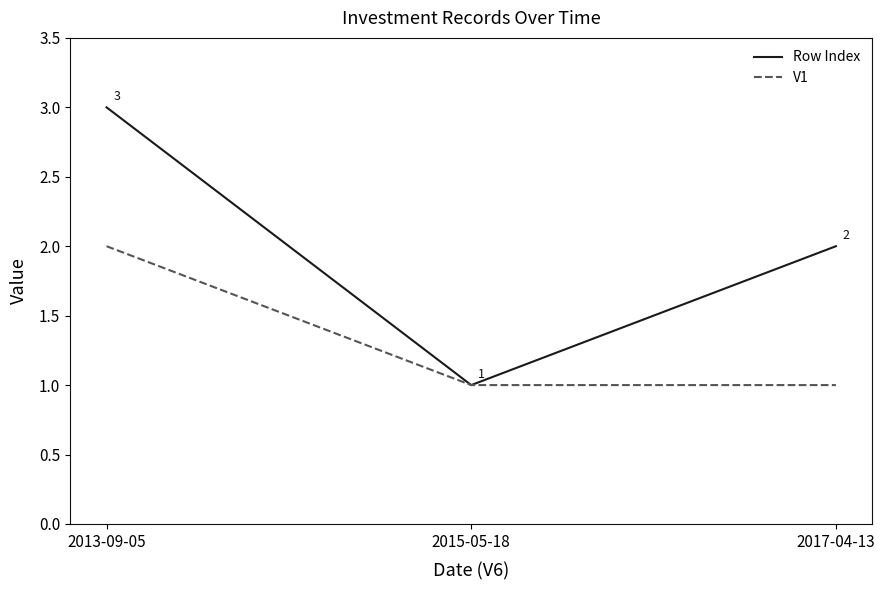

Is this an area chart (filled region under the line)?

No